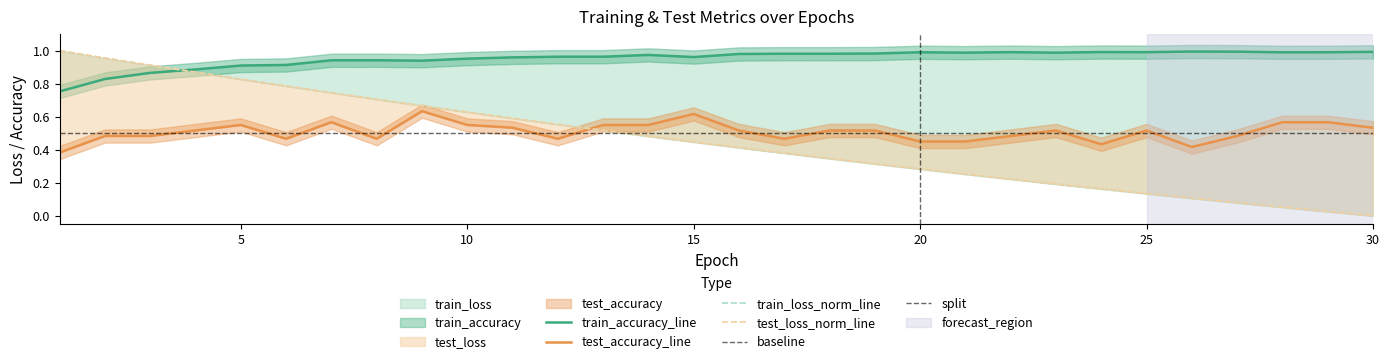

Reading right to left, what are all the values shown in this chart?

test_loss: 30=0.0	29=0.0	28=0.1	27=0.1	26=0.1	25=0.1	24=0.2	23=0.2	22=0.2	21=0.3	20=0.3	19=0.3	18=0.3	17=0.4	16=0.4	15=0.4	14=0.5	13=0.5	12=0.6	11=0.6	10=0.6	9=0.7	8=0.7	7=0.7	6=0.8	5=0.8	4=0.9	3=0.9	2=1.0	1=1.0
train_loss: 30=0.0	29=0.0	28=0.1	27=0.1	26=0.1	25=0.1	24=0.2	23=0.2	22=0.2	21=0.3	20=0.3	19=0.3	18=0.3	17=0.4	16=0.4	15=0.4	14=0.5	13=0.5	12=0.6	11=0.6	10=0.6	9=0.7	8=0.7	7=0.7	6=0.8	5=0.8	4=0.9	3=0.9	2=1.0	1=1.0
train_accuracy: 30=1.0	29=1.0	28=1.0	27=1.0	26=1.0	25=1.0	24=1.0	23=1.0	22=1.0	21=1.0	20=1.0	19=1.0	18=1.0	17=1.0	16=1.0	15=1.0	14=1.0	13=1.0	12=1.0	11=1.0	10=1.0	9=0.9	8=0.9	7=0.9	6=0.9	5=0.9	4=0.9	3=0.9	2=0.8	1=0.8
test_accuracy: 30=0.5	29=0.6	28=0.6	27=0.5	26=0.4	25=0.5	24=0.4	23=0.5	22=0.5	21=0.4	20=0.4	19=0.5	18=0.5	17=0.5	16=0.5	15=0.6	14=0.6	13=0.6	12=0.5	11=0.5	10=0.6	9=0.6	8=0.5	7=0.6	6=0.5	5=0.6	4=0.5	3=0.5	2=0.5	1=0.4